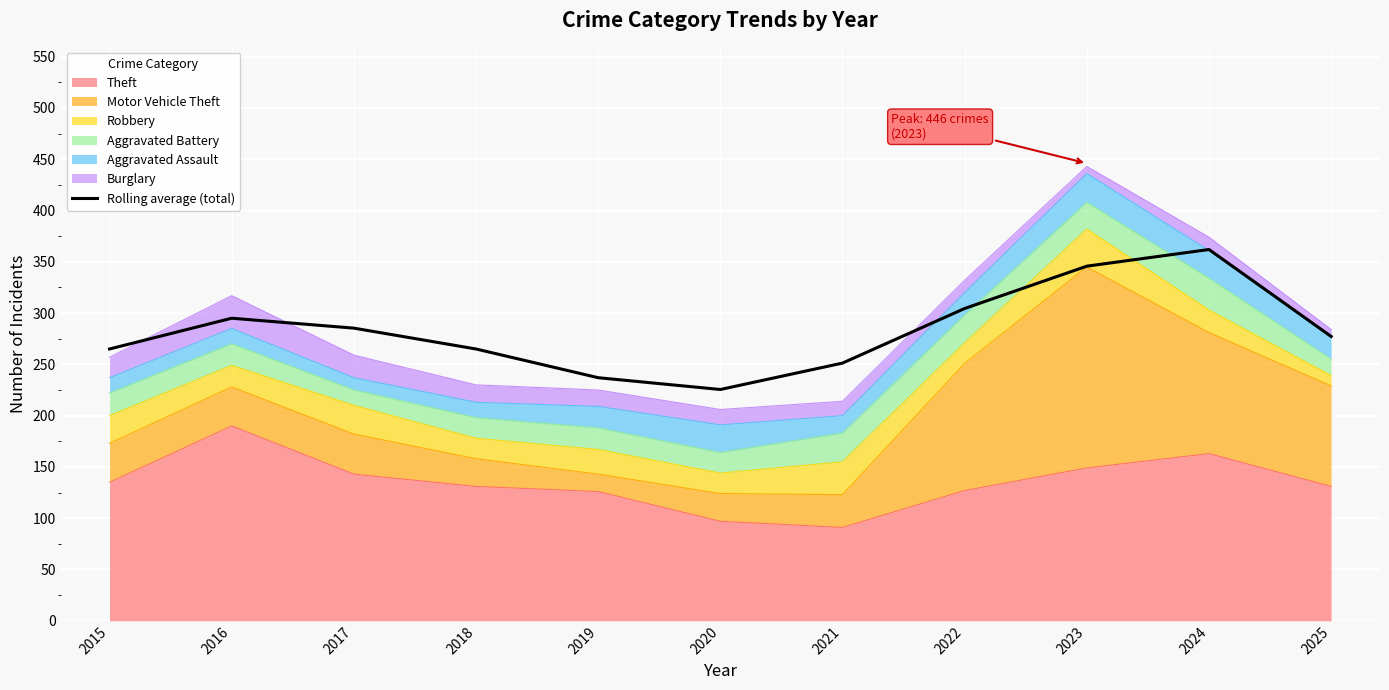

Reading left to right, transcribe all the data shown in this chart.

265.0	295.0	285.3	265.0	237.0	225.5	251.2	304.5	345.8	362.0	277.2